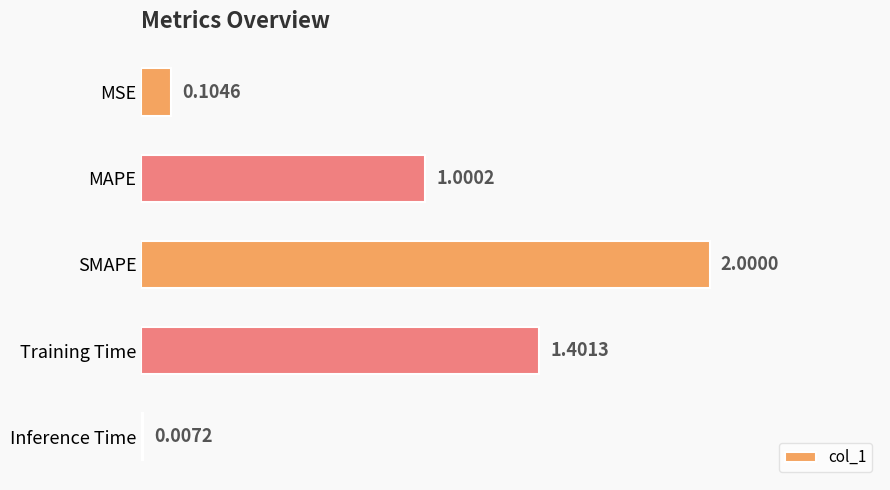

Count the number of categories in the chart.

5